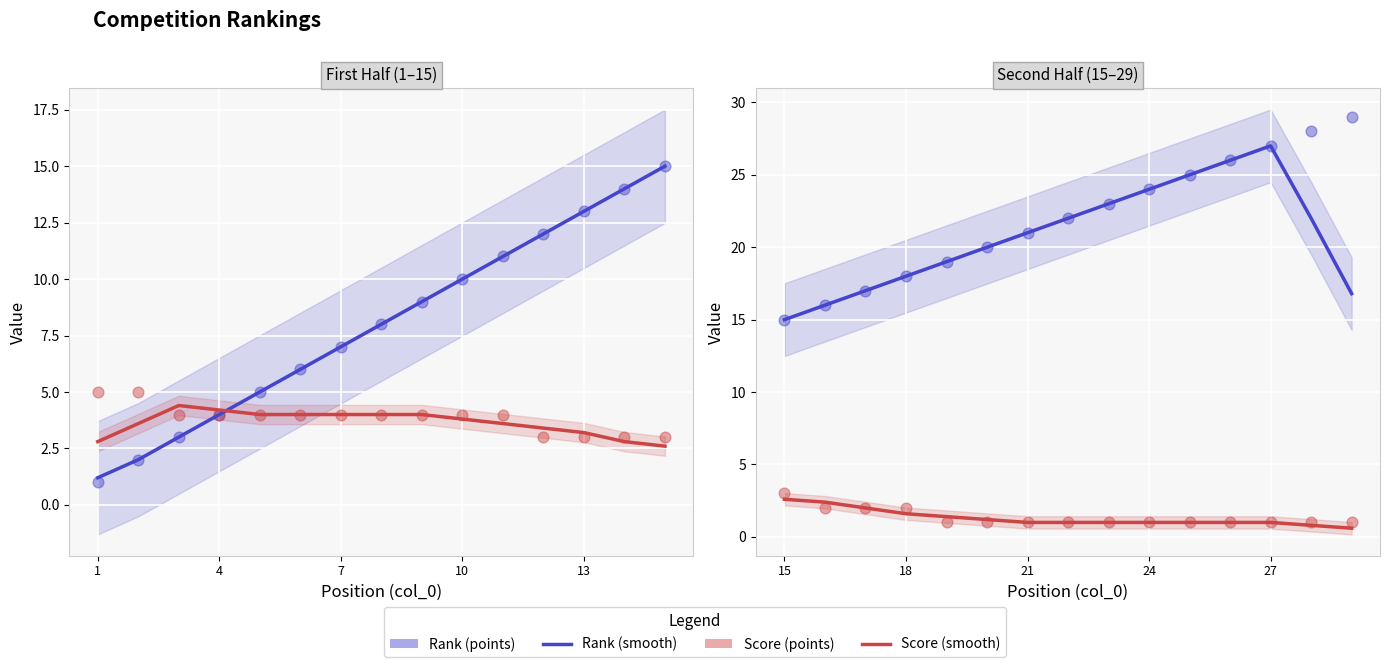

Which series has the largest total across all categories?

Rank (points)